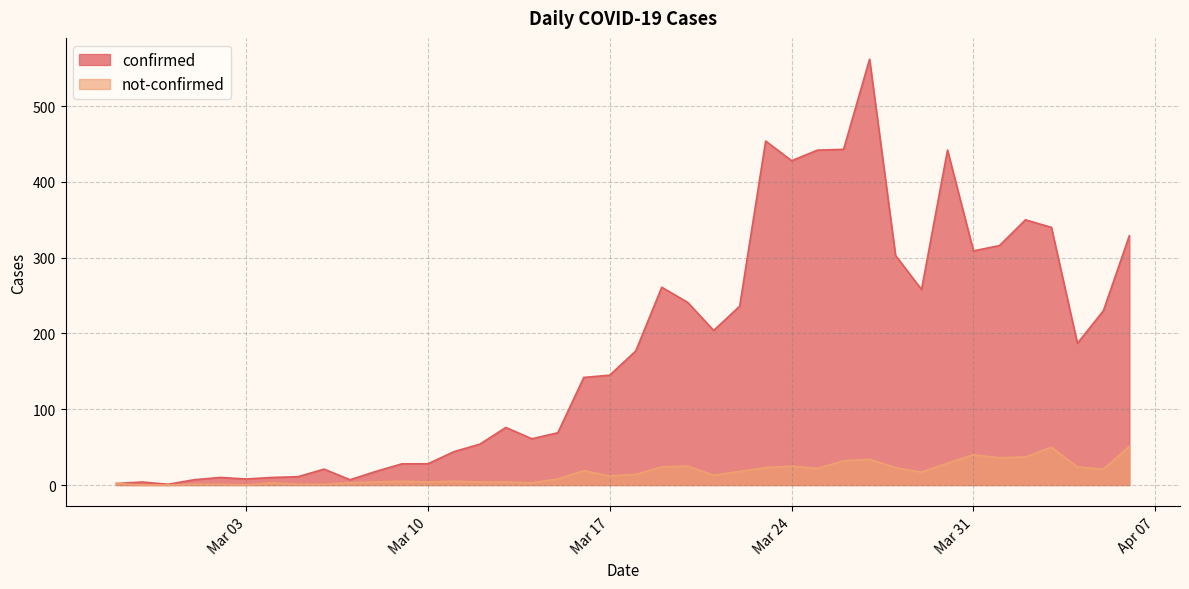

How many data points in not-confirmed are less than 14?

20